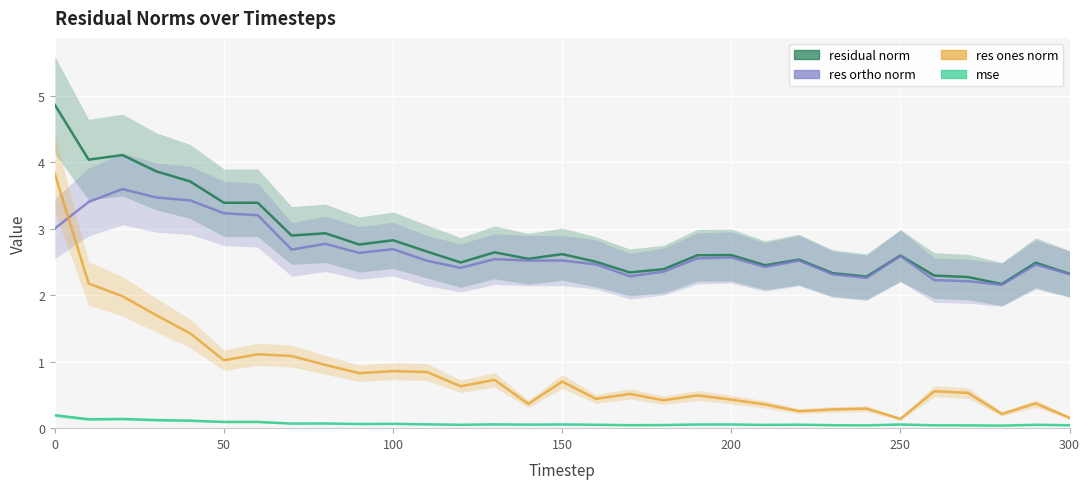

True or false: residual_norm and res_ones_norm cross at least once.

False